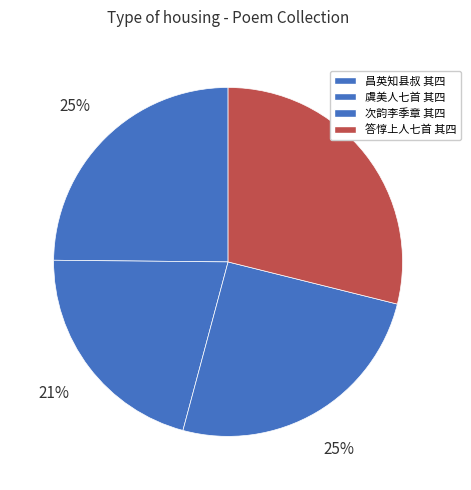

How many slices are in this pie chart?

4